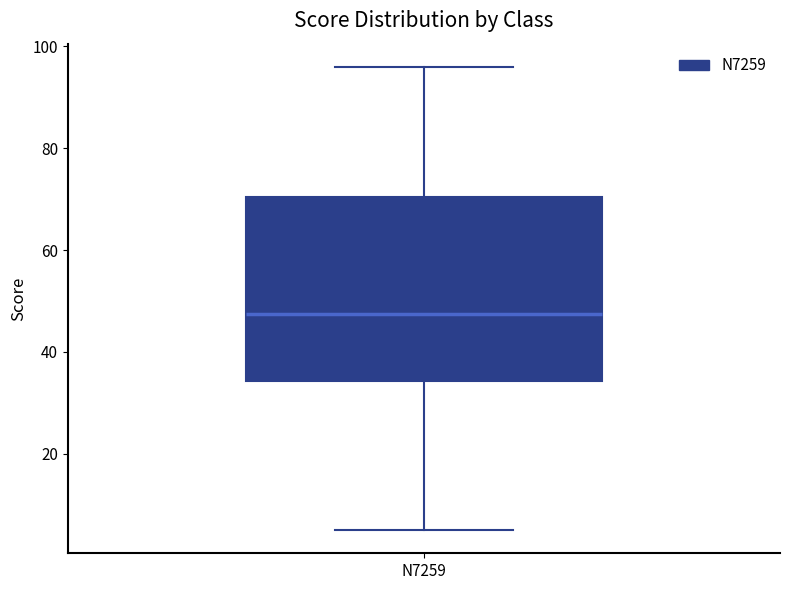

Where does the median line of the box for N7259 sit on the y-axis? The values are not printed on the chart, so give them approximately, as read against the axis.

48